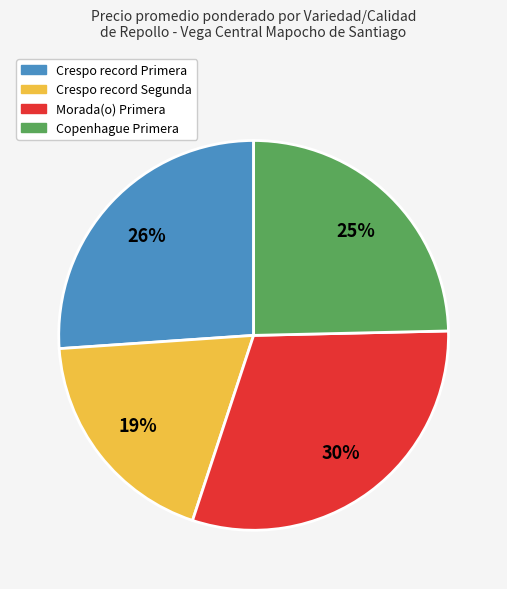

What is the ratio of the value at Morada(o) Primera to the value at Copenhague Primera?

1.2